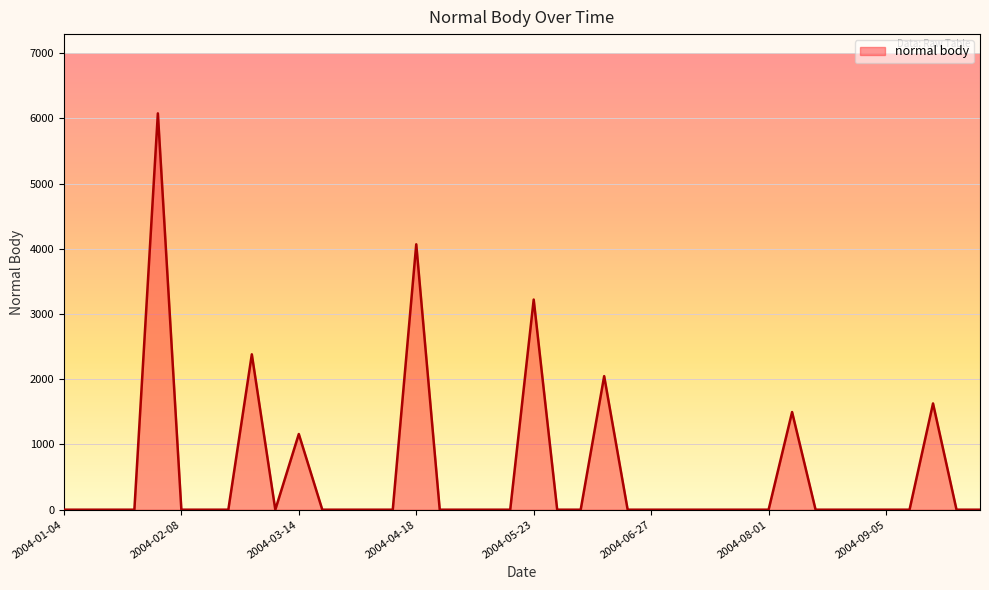

Does the chart display data point markers on the line(s)?

No